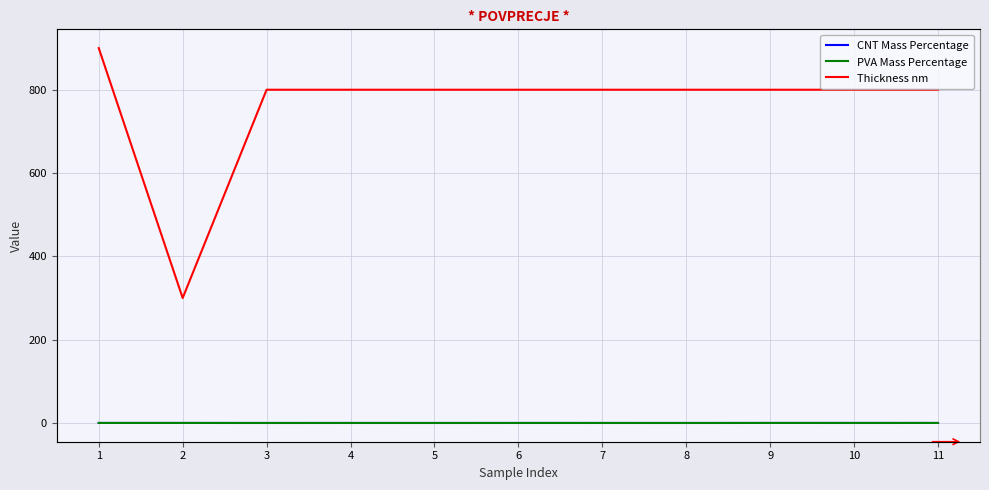

Reading right to left, what are all the values shown in this chart?

CNT Mass Percentage: 11=0.0	10=0.1	9=0.1	8=0.0	7=0.0	6=0.1	5=0.0	4=0.1	3=0.0	2=0.1	1=0.1
PVA Mass Percentage: 11=0.0	10=0.0	9=0.1	8=0.0	7=0.1	6=0.0	5=0.0	4=0.0	3=0.0	2=0.1	1=0.1
Thickness nm: 11=800.0	10=800.0	9=800.0	8=800.0	7=800.0	6=800.0	5=800.0	4=800.0	3=800.0	2=300.0	1=900.0